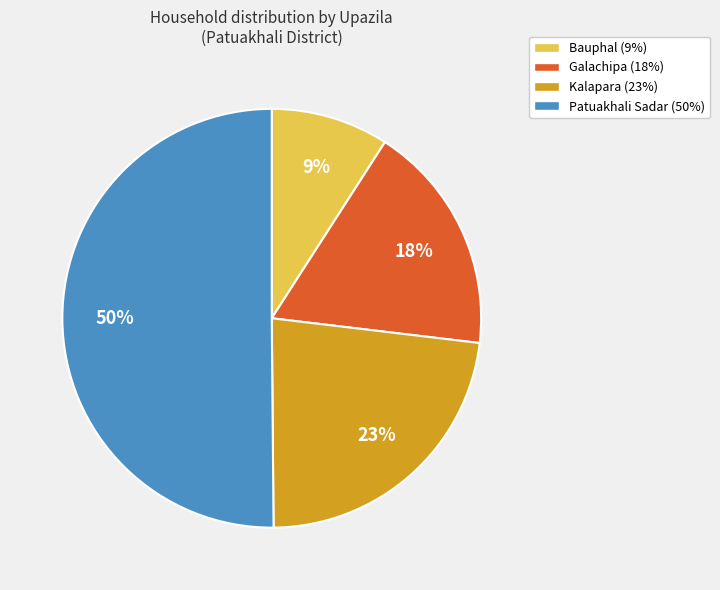

Which has a higher value, Patuakhali Sadar or Kalapara?

Patuakhali Sadar